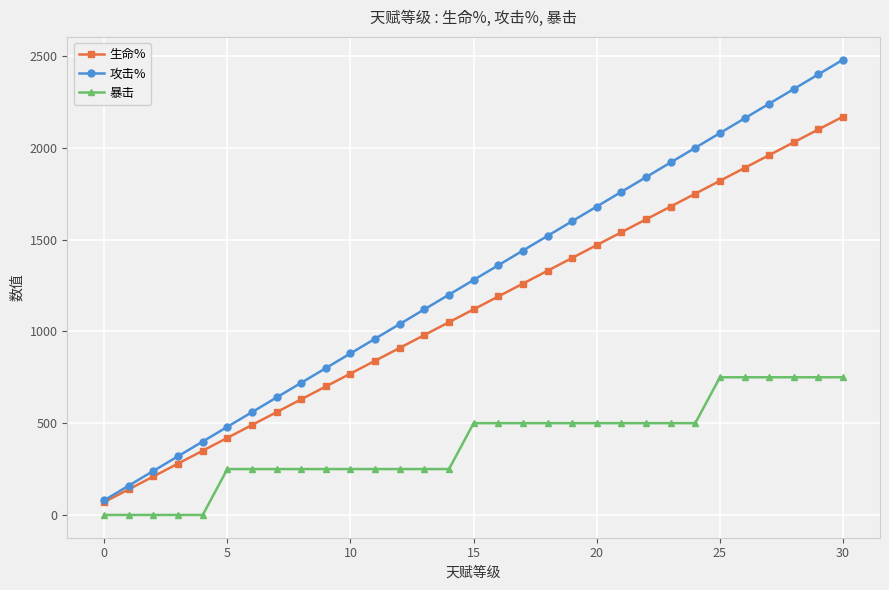

True or false: 攻击% has more than 1 interior local peaks.

False